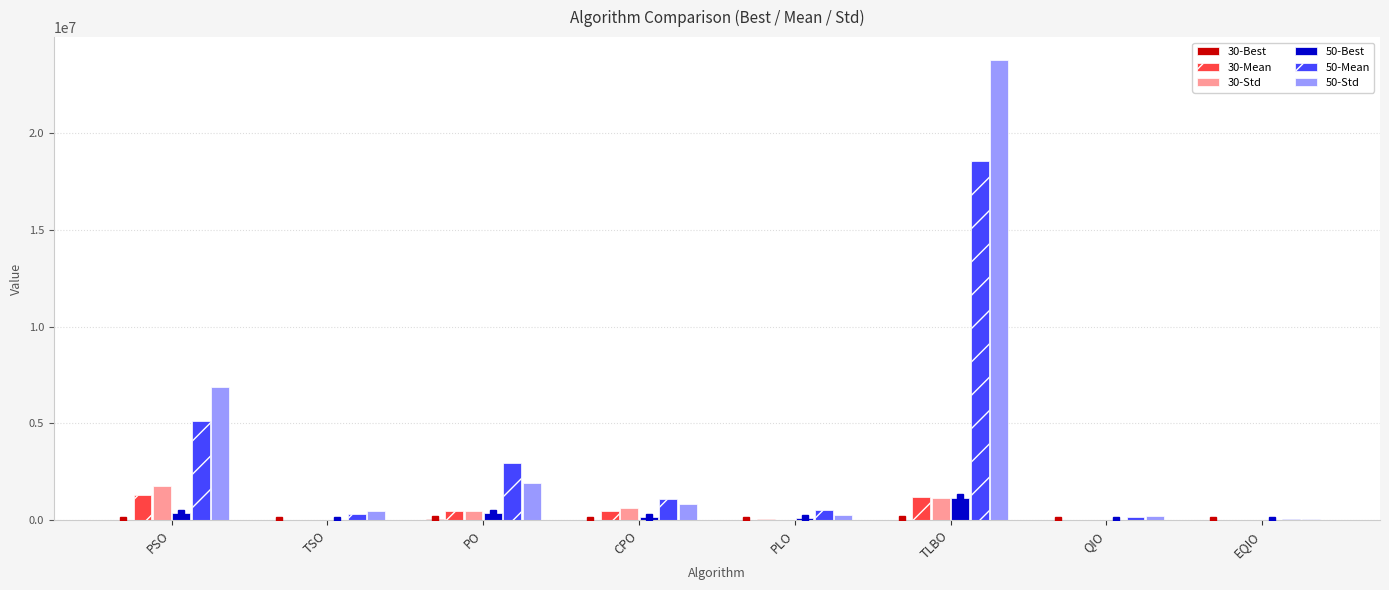

At which label does 50-Best first exceed 175122?

PSO